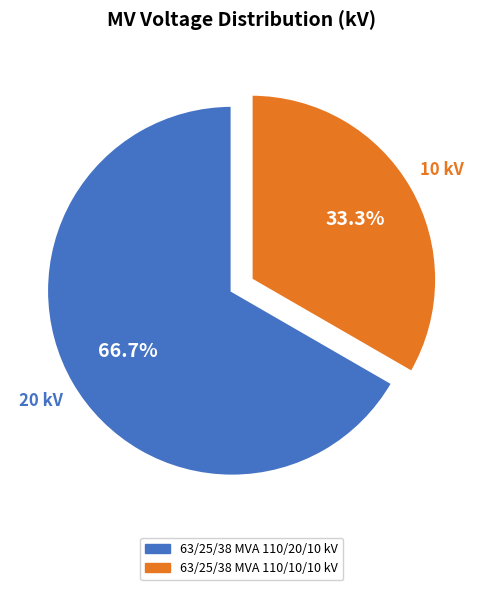

To the nearest percent, what is the combined percentage of 63/25/38 MVA 110/20/10 kV and 63/25/38 MVA 110/10/10 kV?

100%